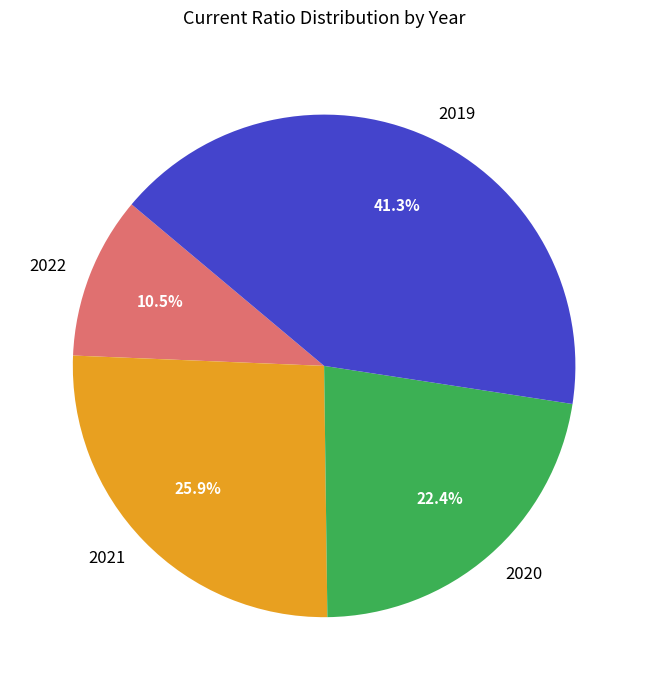

Which has a higher value, 2019 or 2020?

2019